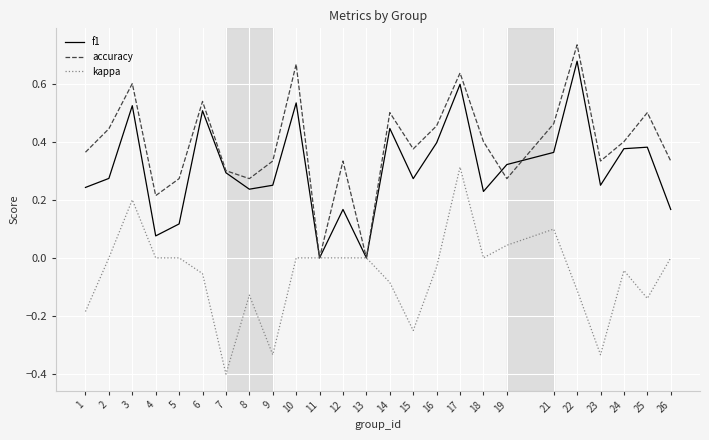

At which category is the sum across all series the highest?

17